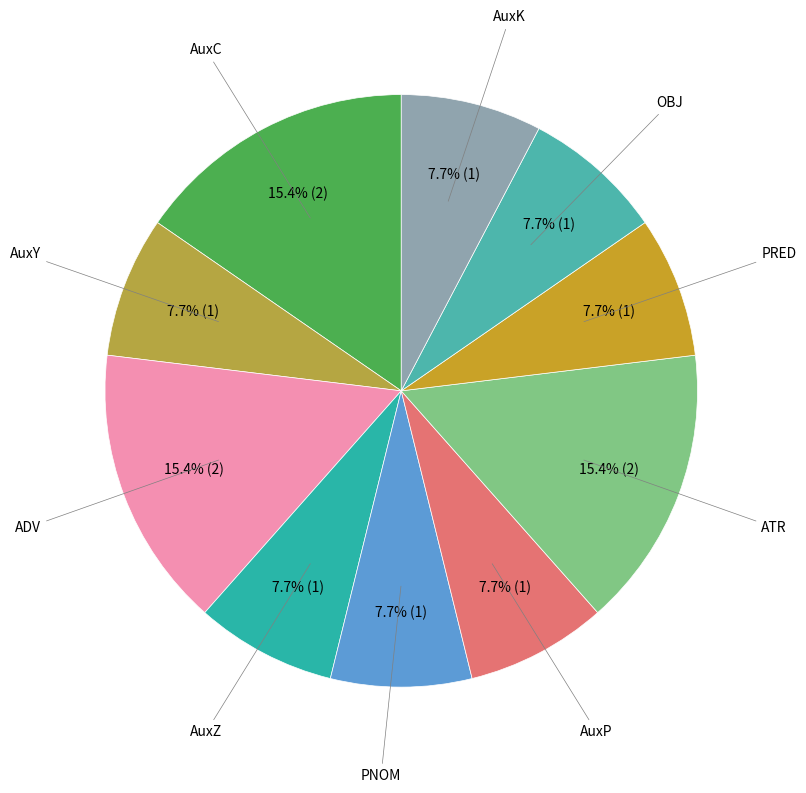

Count the number of slices in the pie.

10